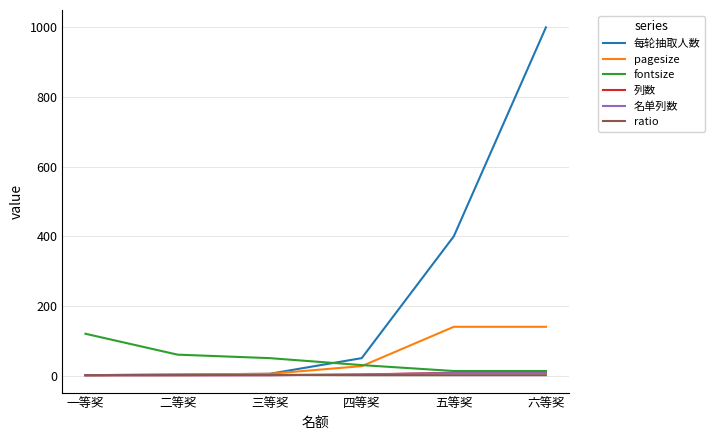

Is it true that ratio equals 1.0 at 一等奖?

True